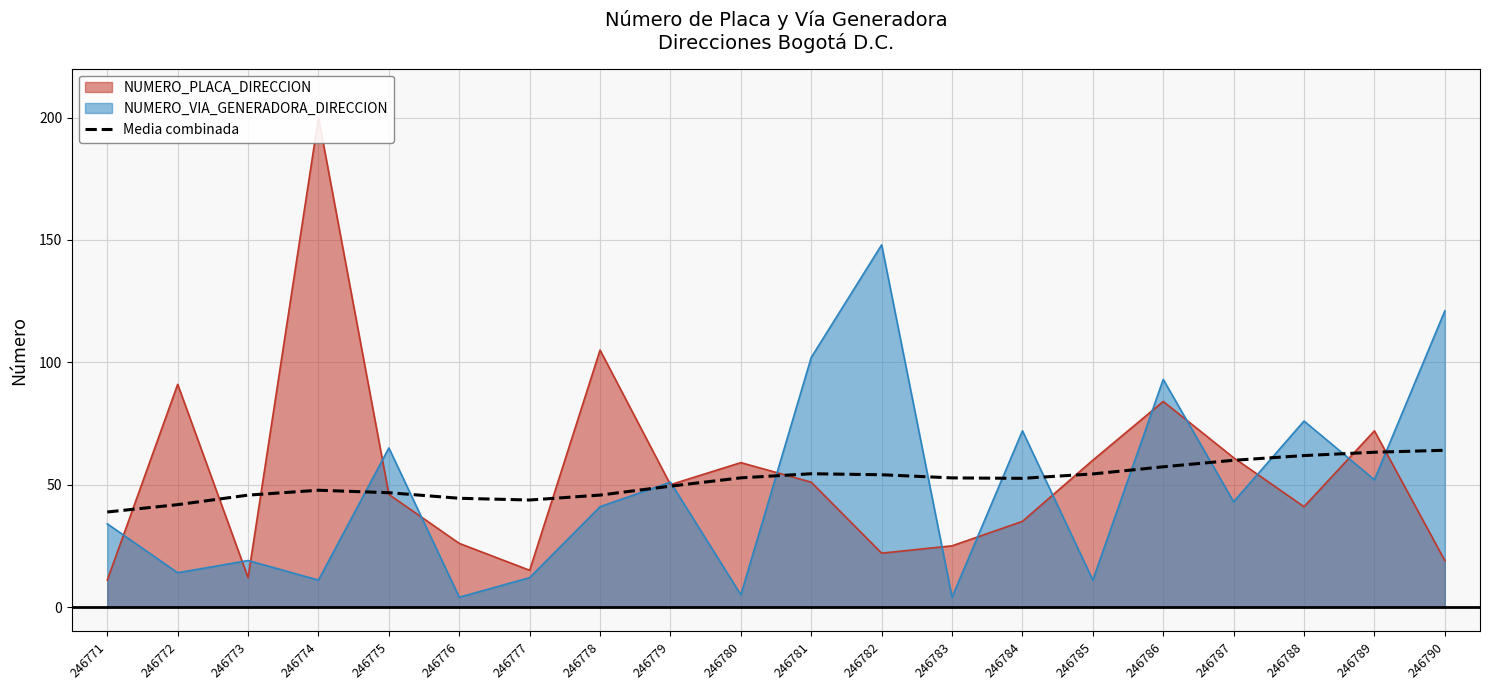

Reading left to right, transcribe all the data shown in this chart.

38.8	41.8	45.7	47.7	46.7	44.4	43.7	45.7	49.4	52.8	54.5	54.0	52.8	52.6	54.4	57.3	60.0	61.9	63.2	64.0